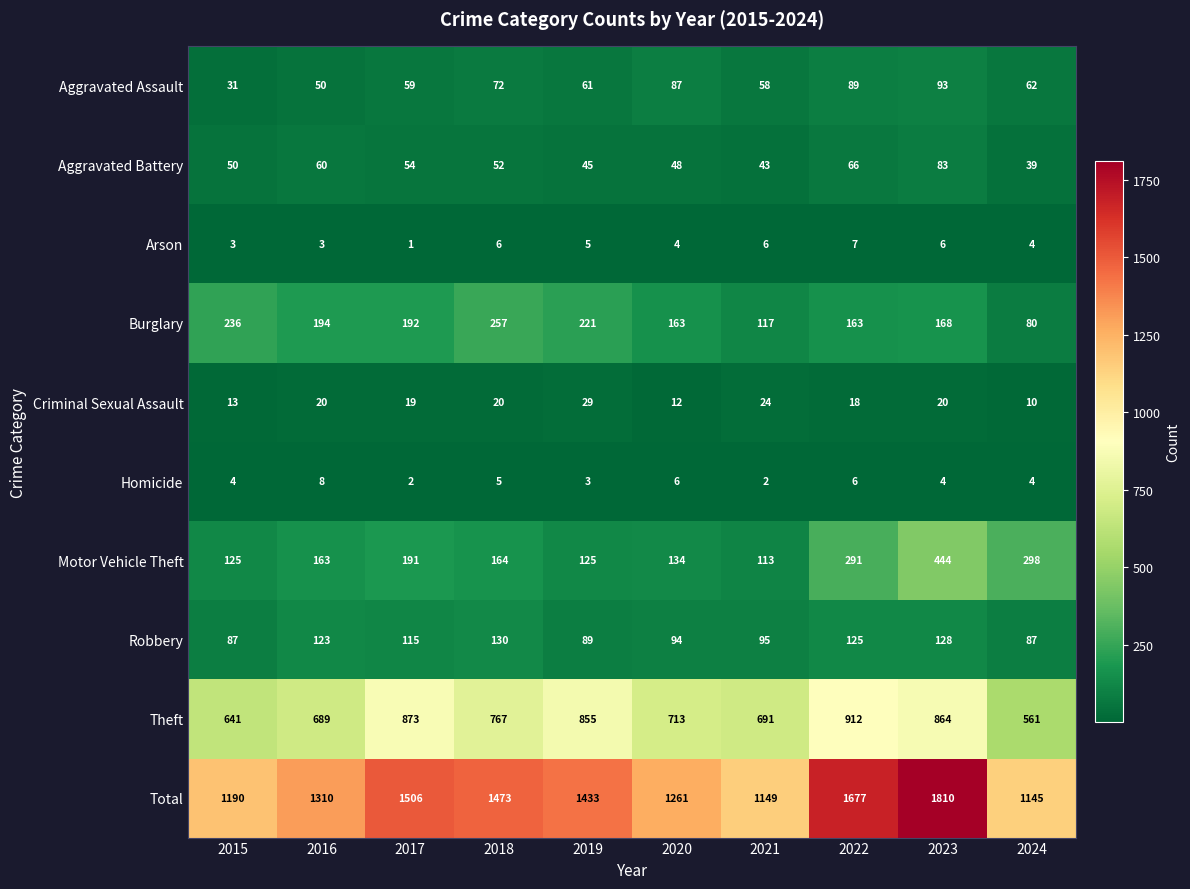

What is the sum of all Arson values?

45